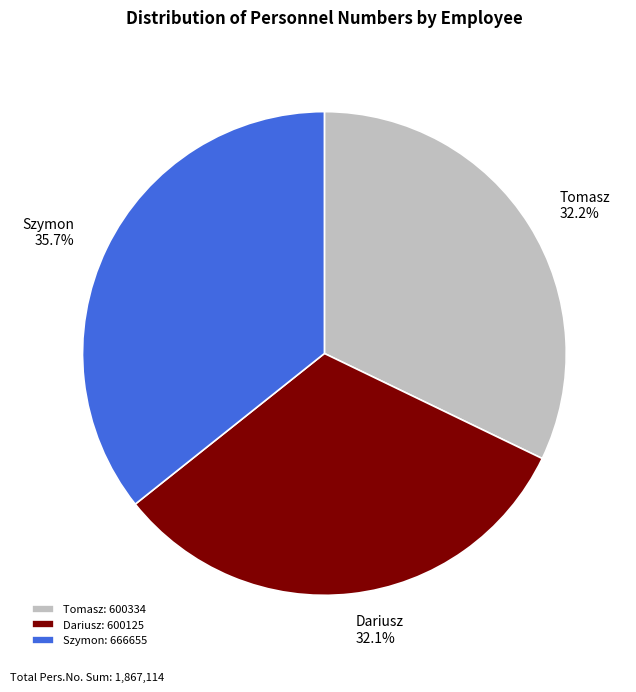

What percentage do Dariusz and Tomasz together represent?

64.3%